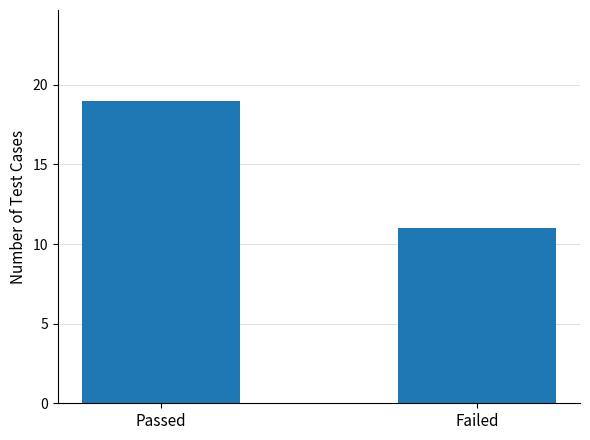

Are the bars grouped side by side (vs. stacked)?

No